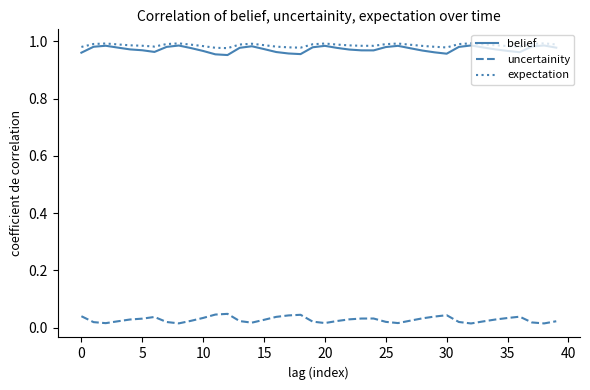

True or false: expectation and uncertainity intersect in this chart.

False